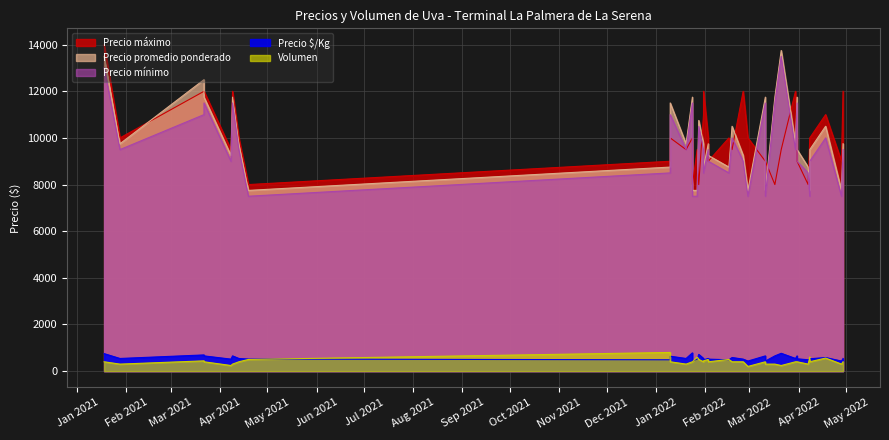

Is the value of Volumen at 2021-04-09 greater than the value of Precio kg at 2022-01-31?

No